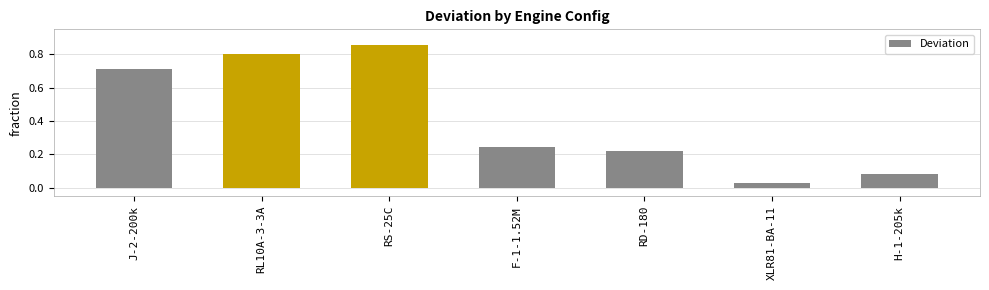

True or false: the data shows 0.9 at J-2-200k.

False